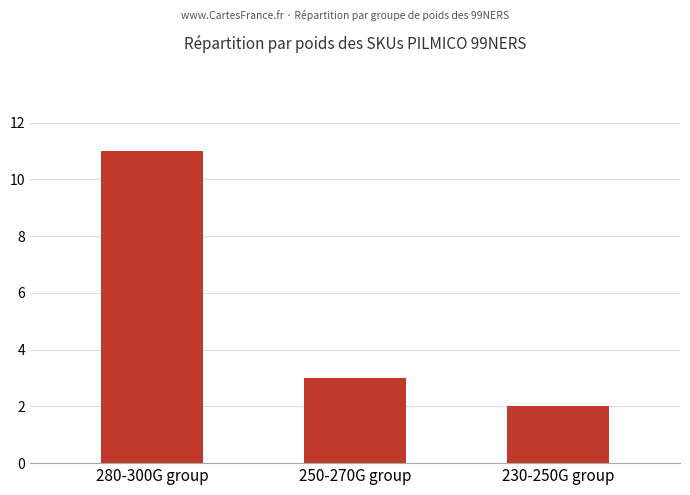

What is the ratio of the value at 250-270G group to the value at 280-300G group?

0.3